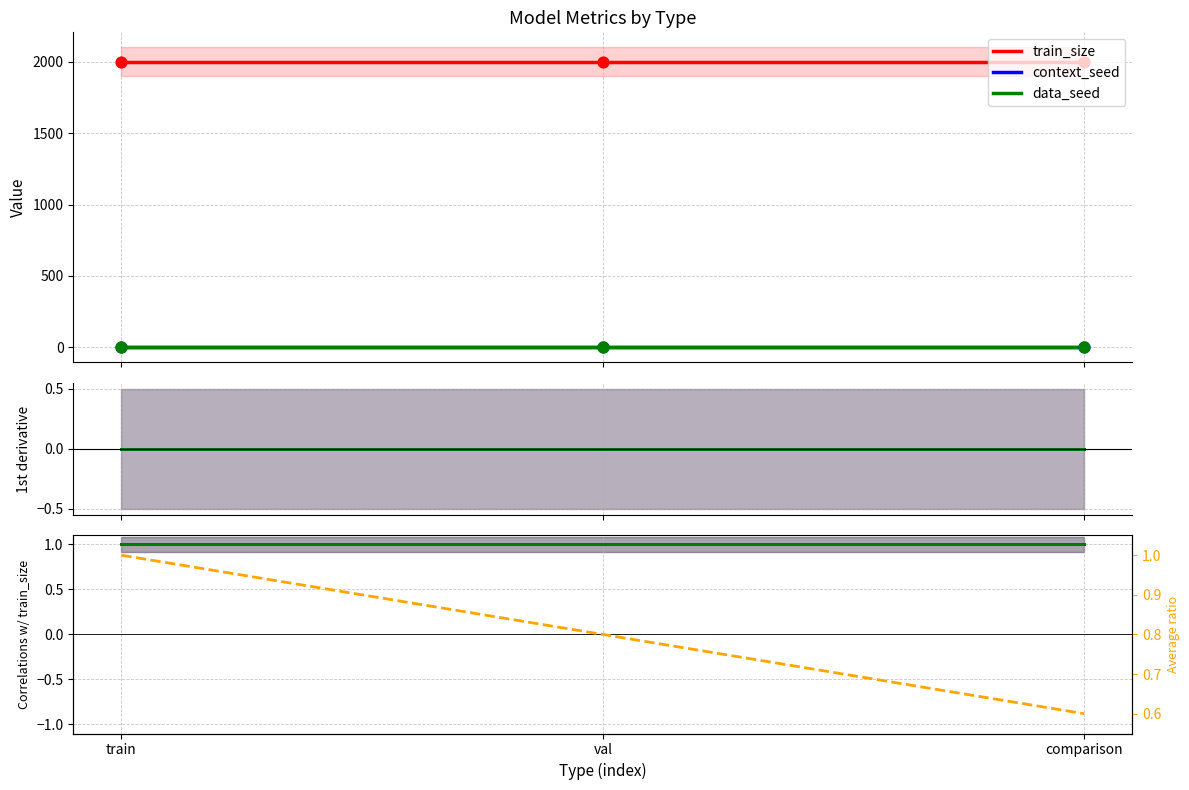

Which series has the widest spread of Y values?

Average ratio